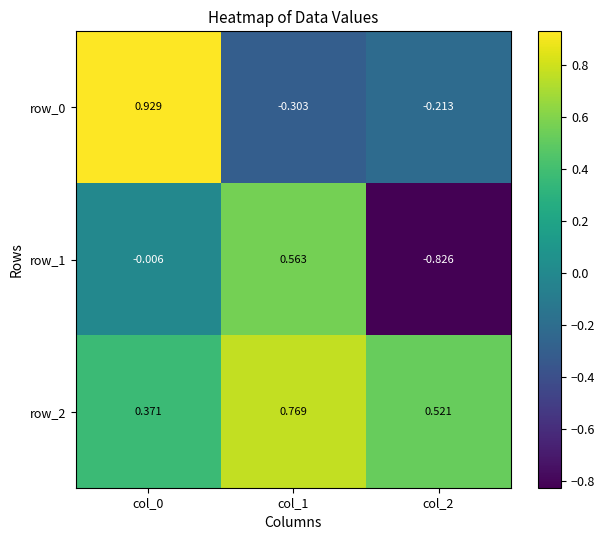

List the labels in order of row_0 value, largest first.

col_0, col_2, col_1